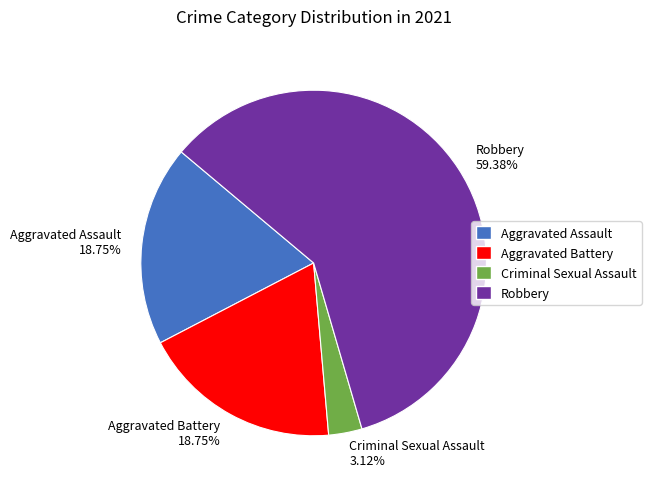

Approximately how many times larger is the value at Aggravated Battery compared to Aggravated Assault?

1.0